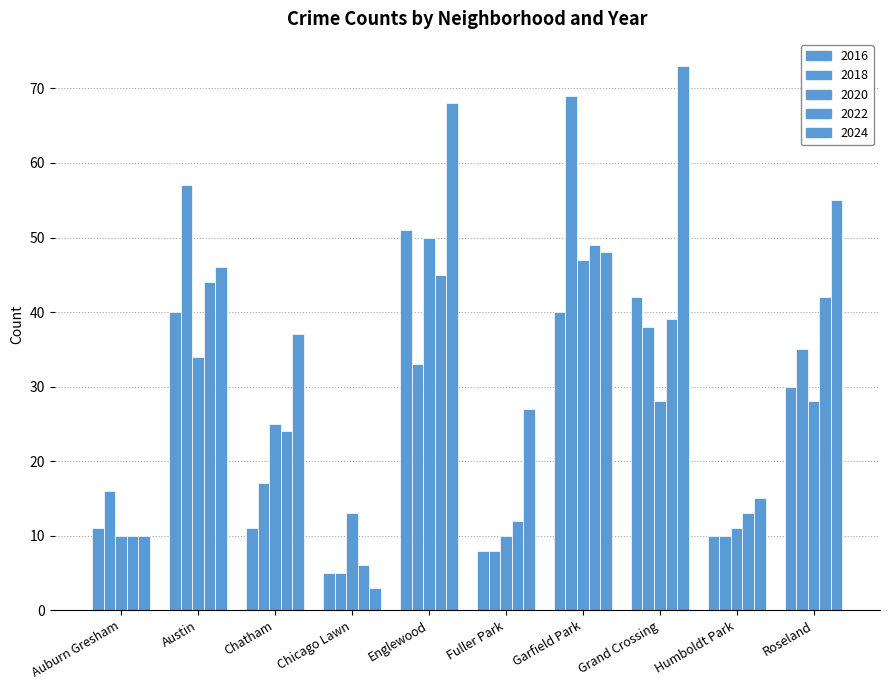

Count the number of data series in this chart.

5